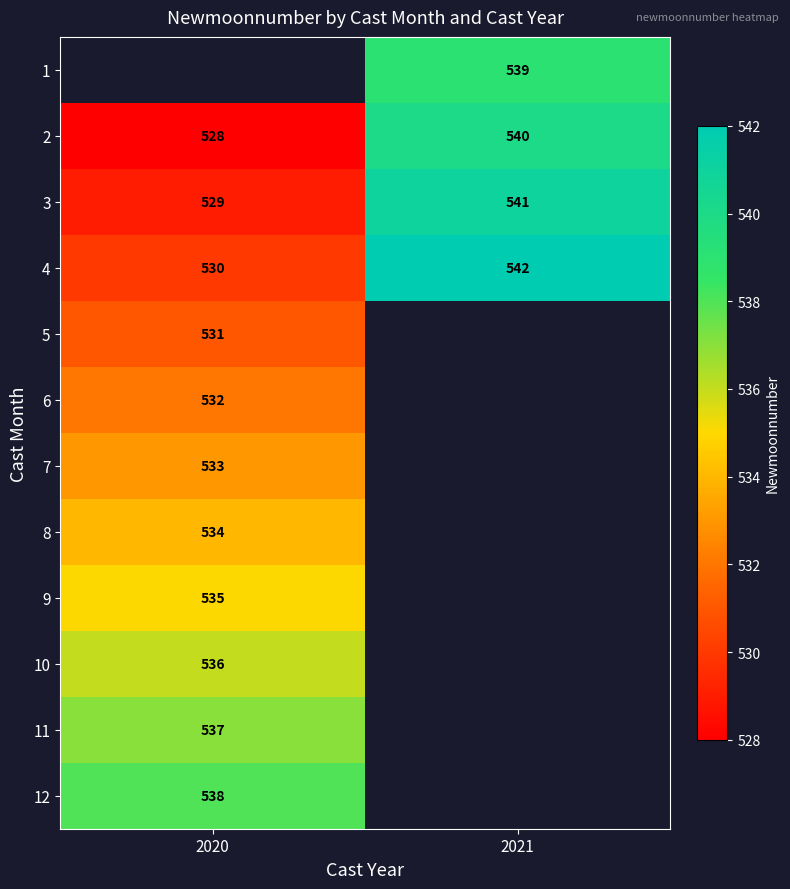

What is the smallest value displayed?

528.0